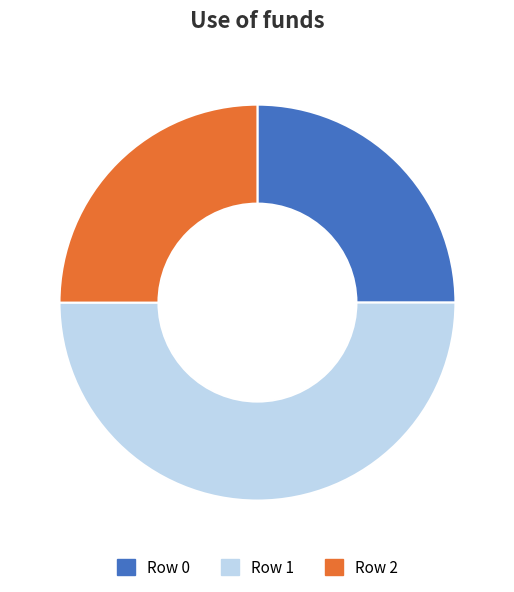

Which slice is the largest?

Row 1